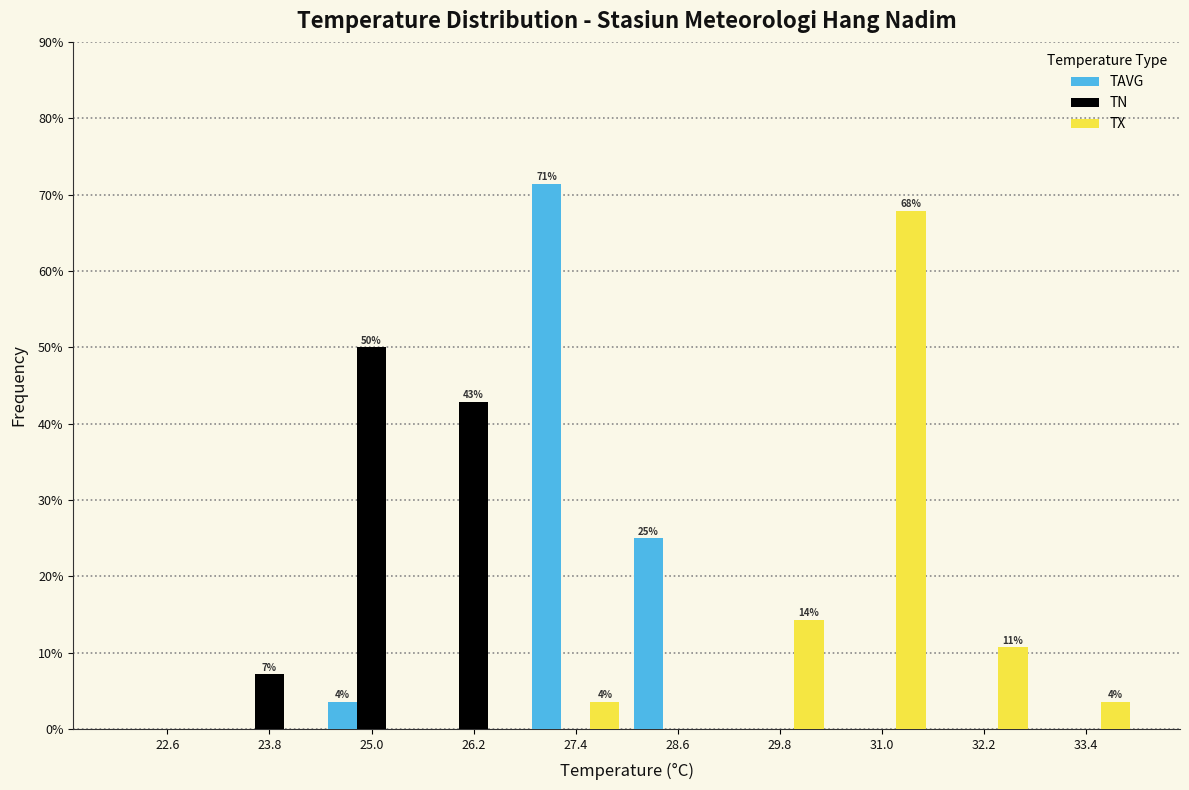

In the TX series, which range on the x-axis has the tallest bar?

30.4 to 31.6